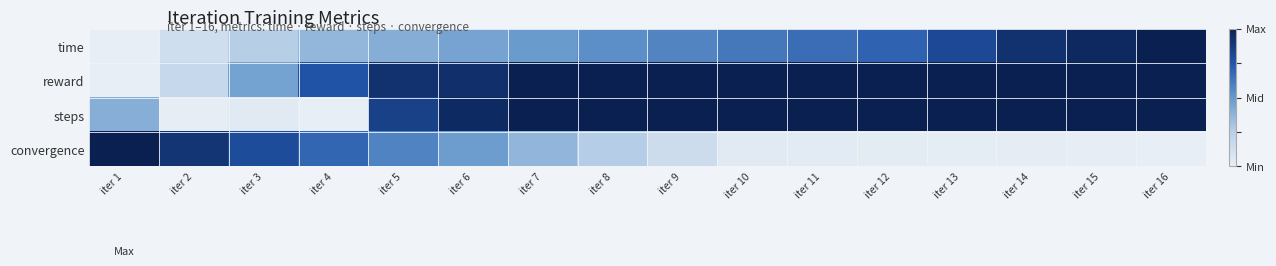

Between iter 6 and iter 5, which is larger?

iter 6